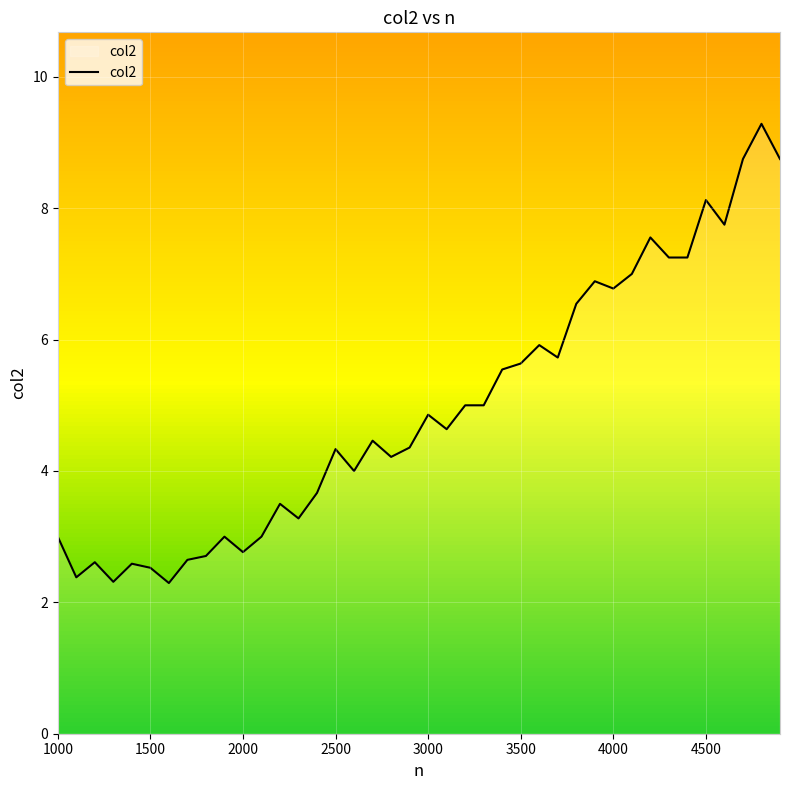

What is the difference between the maximum and second lowest values?

7.0